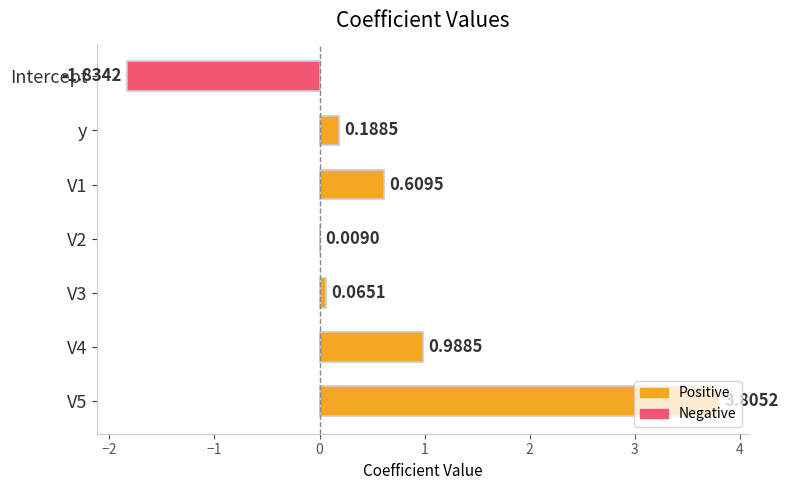

What is the change in value from V1 to V5?

+3.2